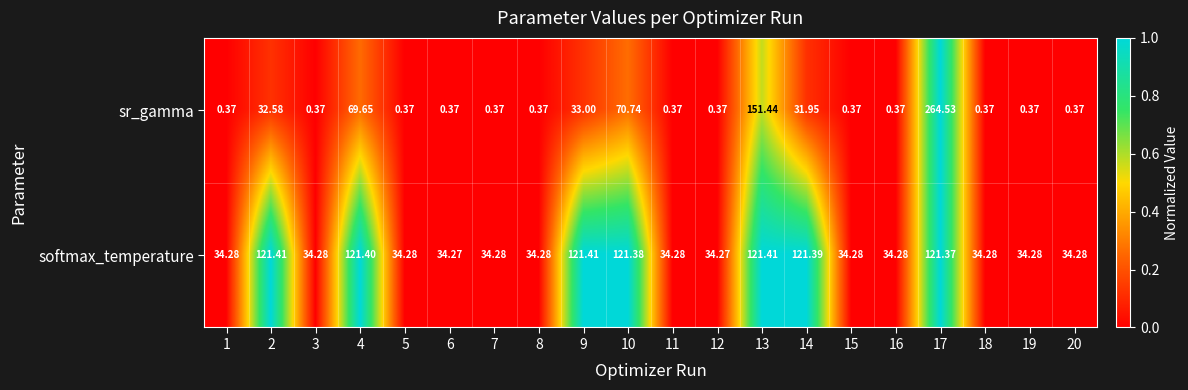

List the series in order of their overall mean, lowest first.

sr_gamma, softmax_temperature